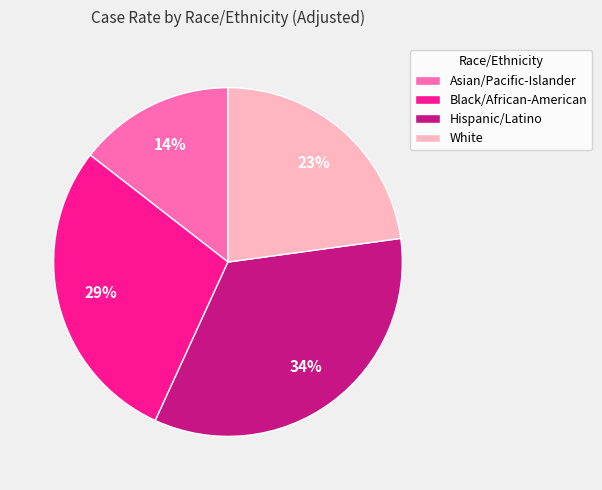

To the nearest percent, what portion does Black/African-American represent?

29%